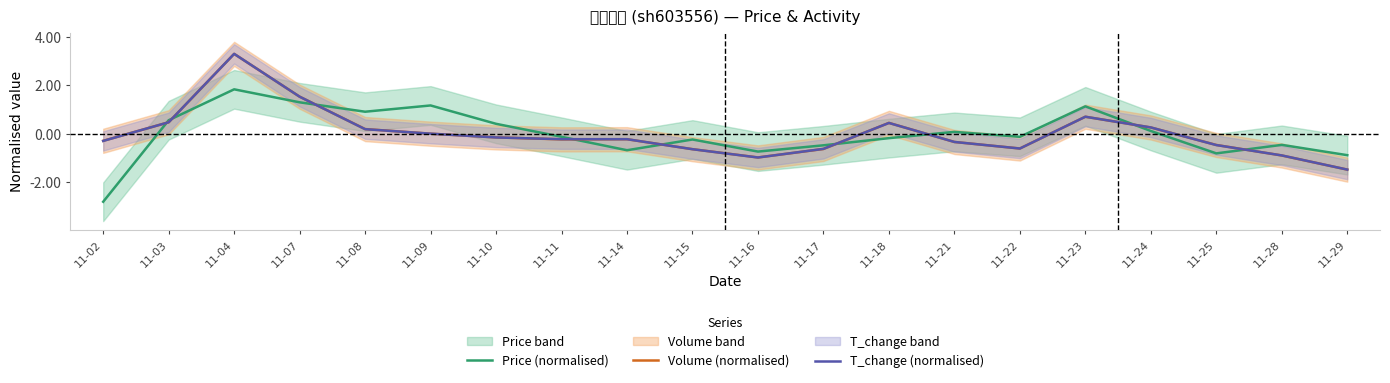

True or false: T_change (normalised) has a value of -0.3 at 11-02.

True